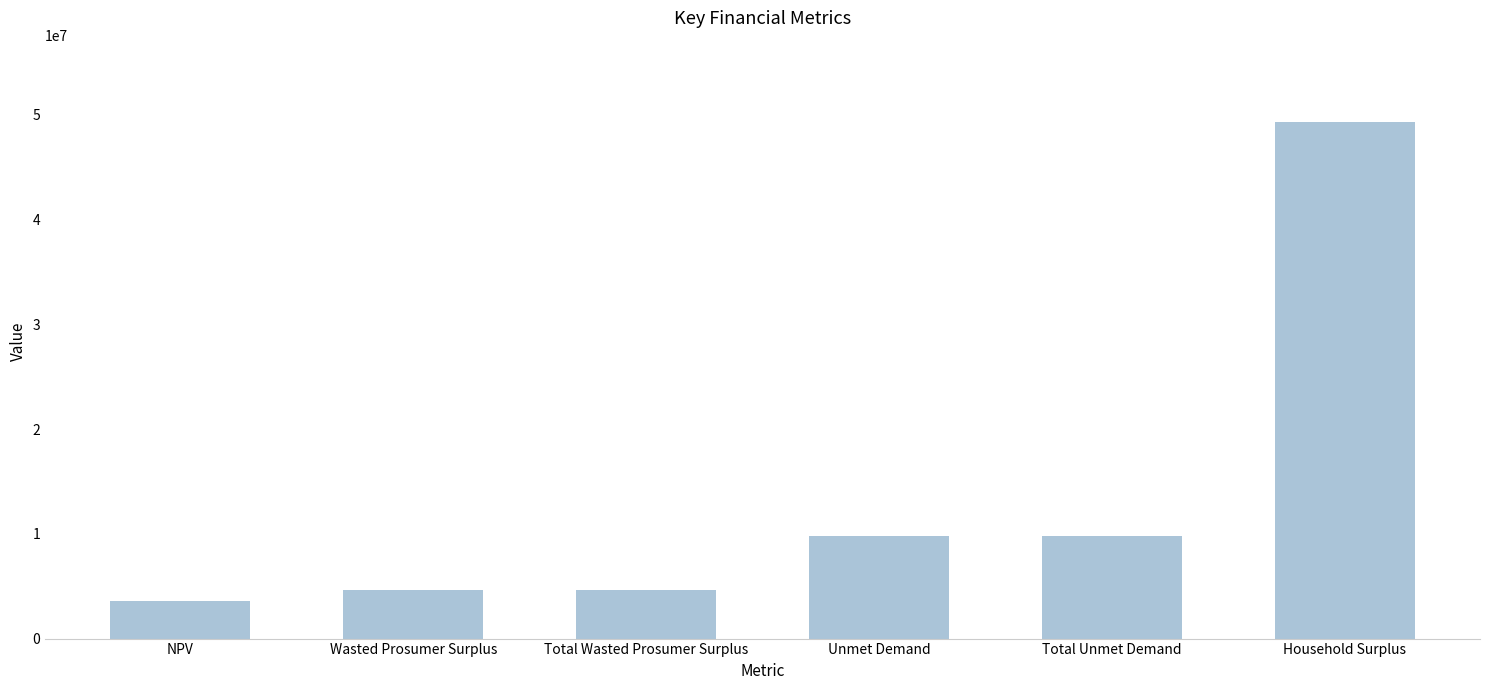

Approximately how many times larger is the value at NPV compared to Household Surplus?

0.1